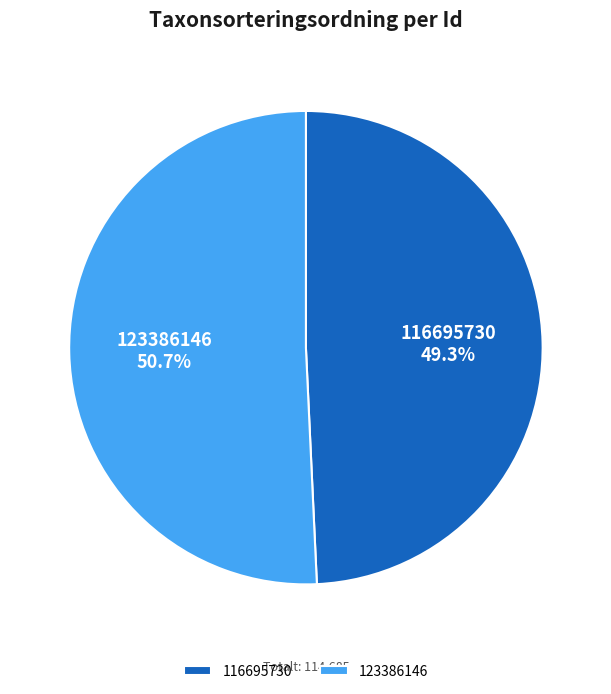

To the nearest percent, what percentage of the pie is 116695730?

49%